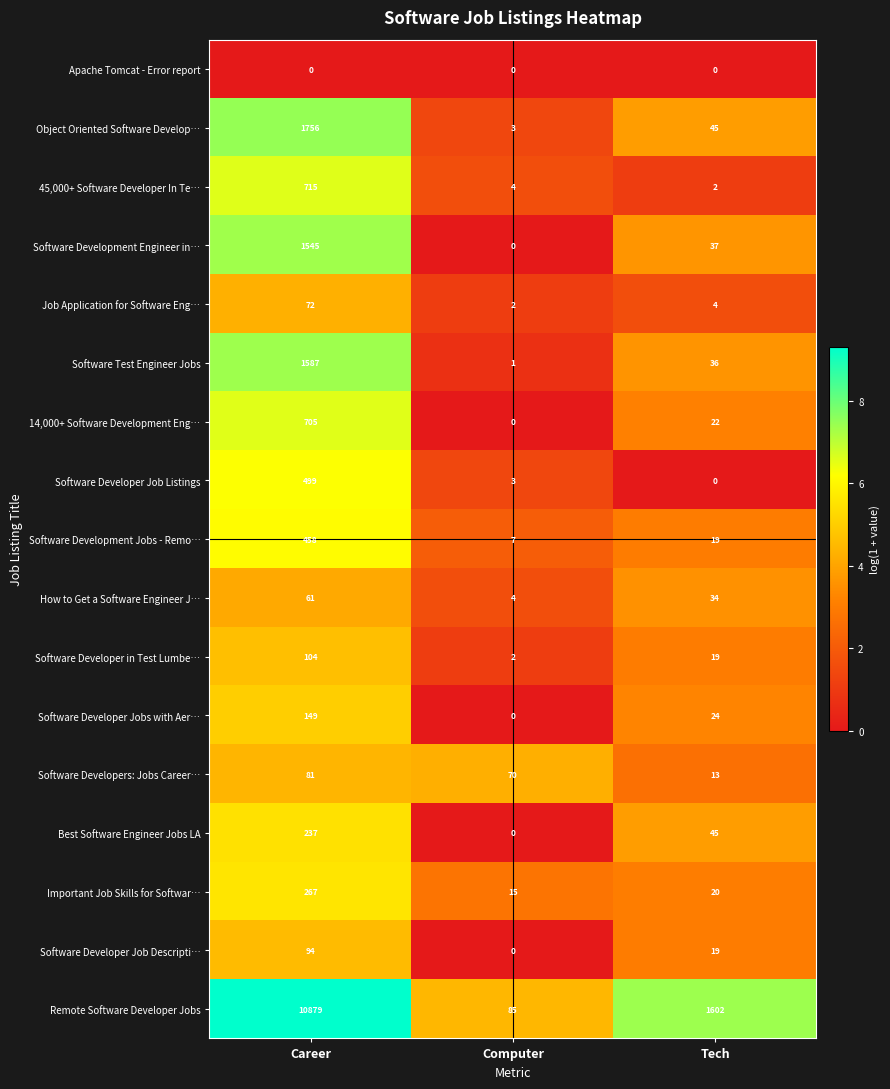

At which category is the sum across all series the highest?

Career